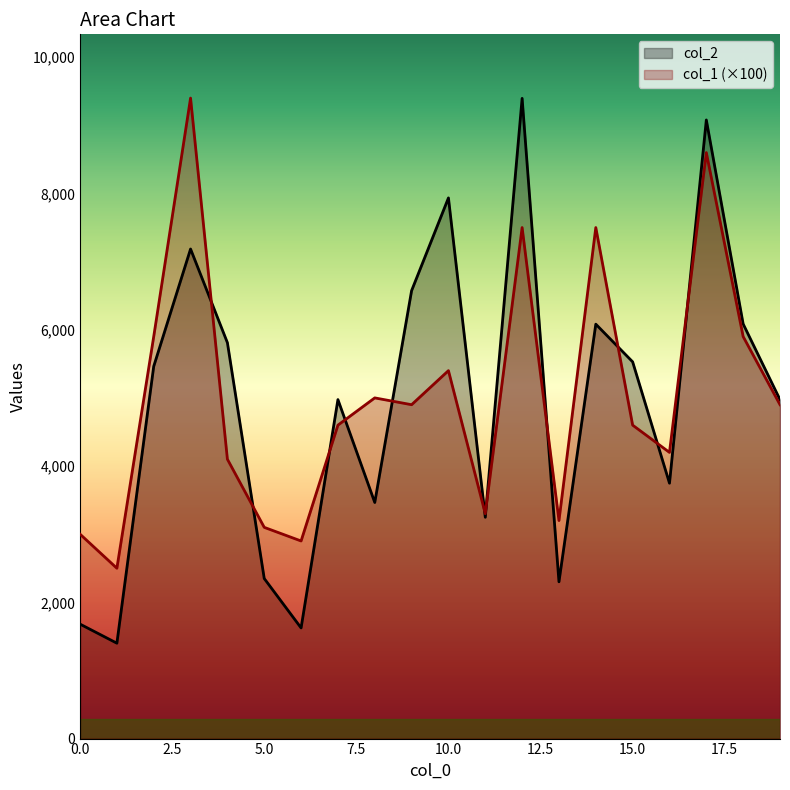

Which series has the widest spread of values?

col_2